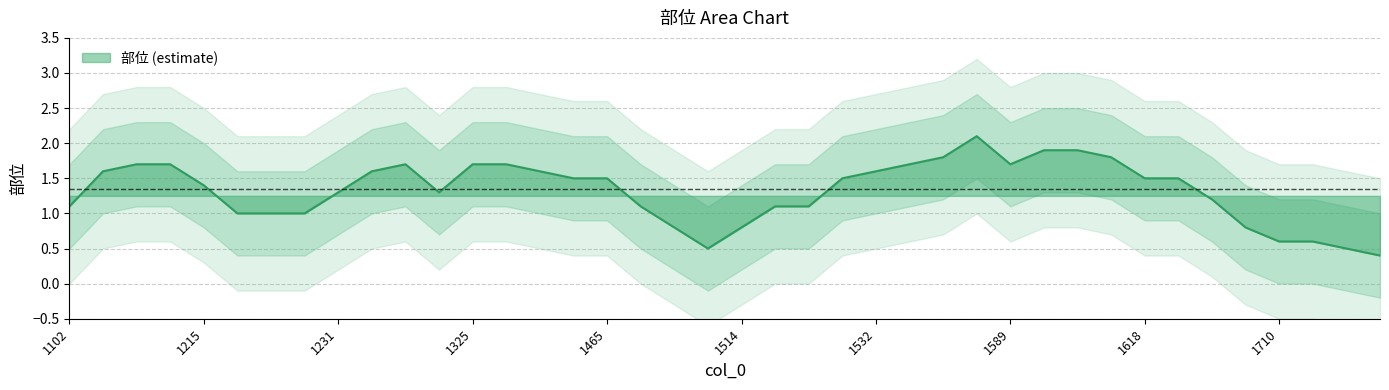

The value at 1229 is 0.2. True or false?

False